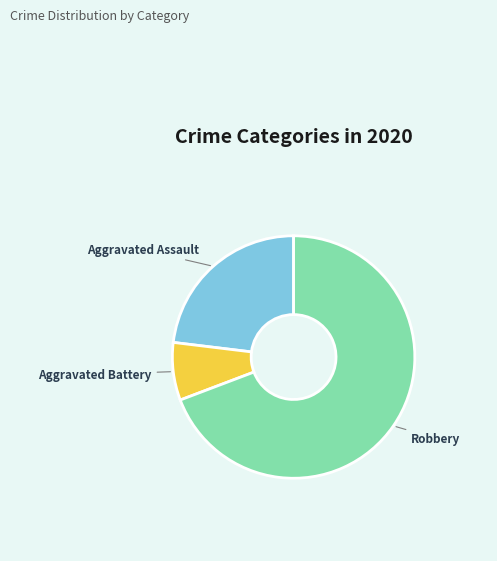

Is there a majority slice in this chart?

Yes